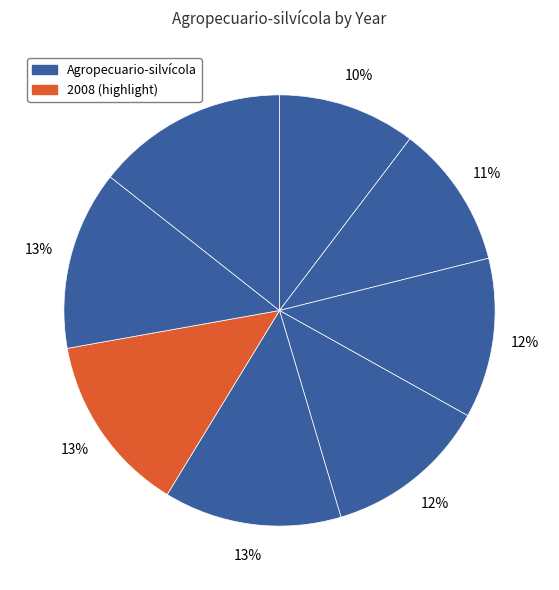

How many segments does this pie chart have?

8